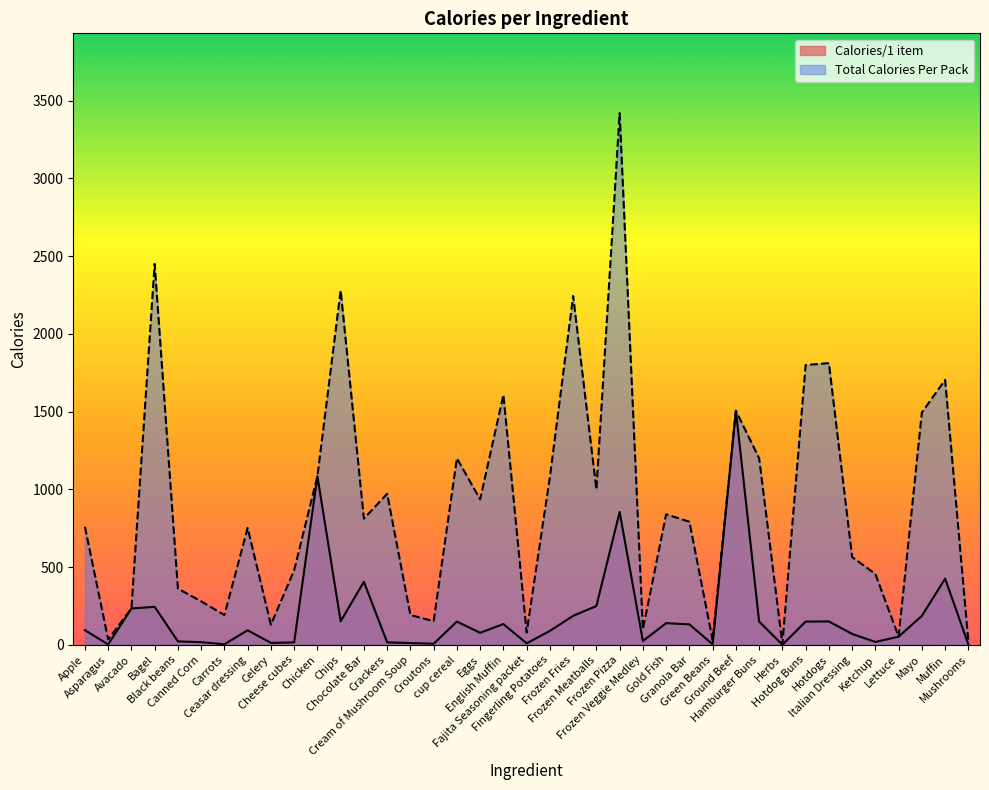

At which label does Total Calories Per Pack reach its peak?

Frozen Pizza